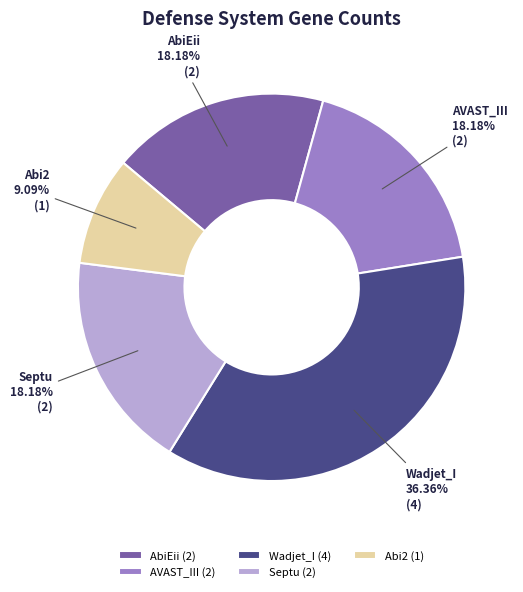

The AVAST_III slice represents 18% of the pie. True or false?

True